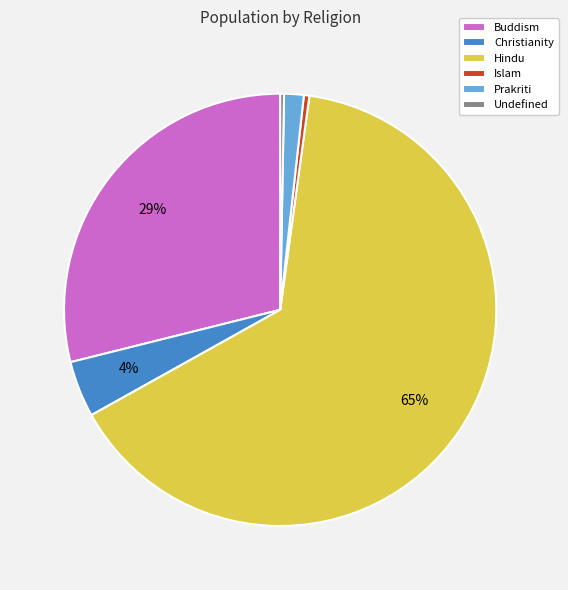

Which category accounts for the majority?

Hindu